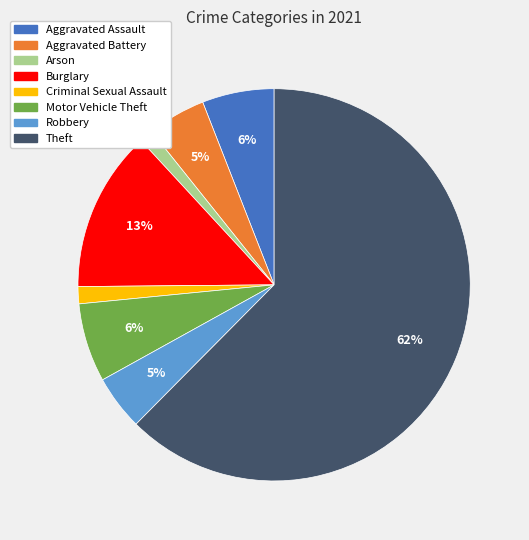

Do Aggravated Assault and Arson together represent more than half of the pie?

No